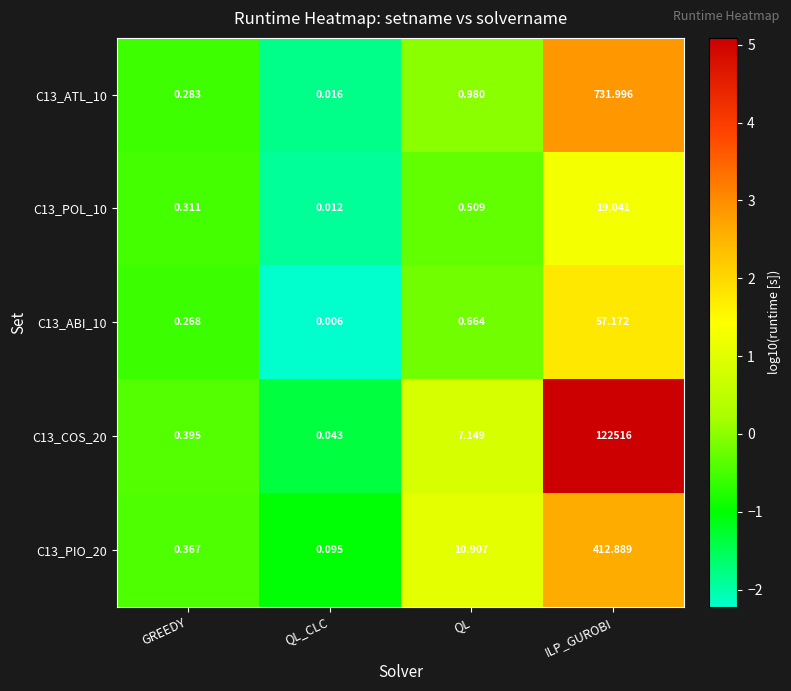

At which label is C13_ATL_10 closest to 366?

QL